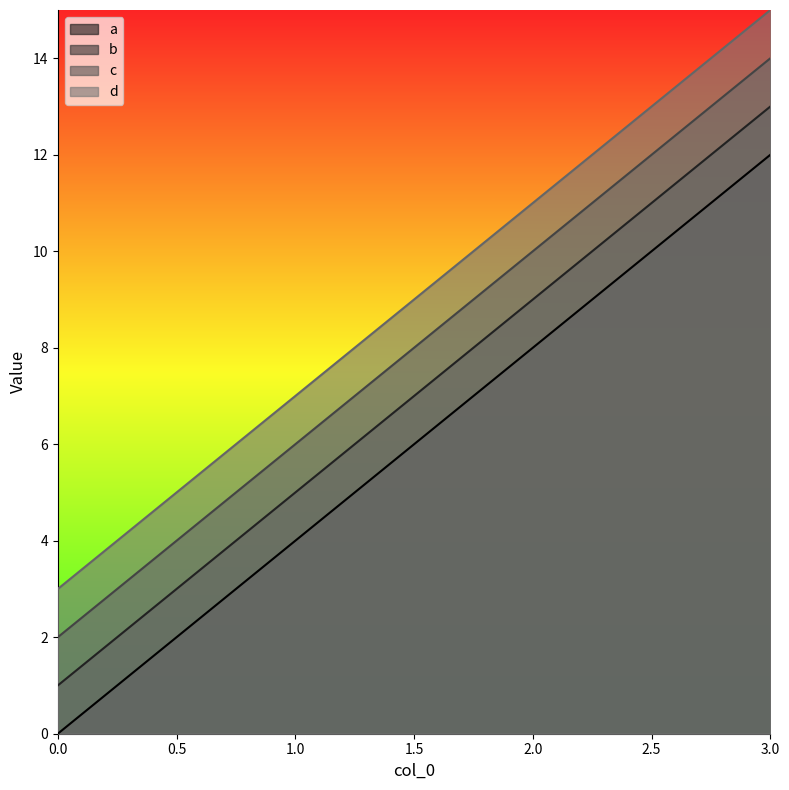

Reading right to left, transcribe all the data shown in this chart.

a: 3.0=12	2.0=8	1.0=4	0.0=0
b: 3.0=13	2.0=9	1.0=5	0.0=1
c: 3.0=14	2.0=10	1.0=6	0.0=2
d: 3.0=15	2.0=11	1.0=7	0.0=3